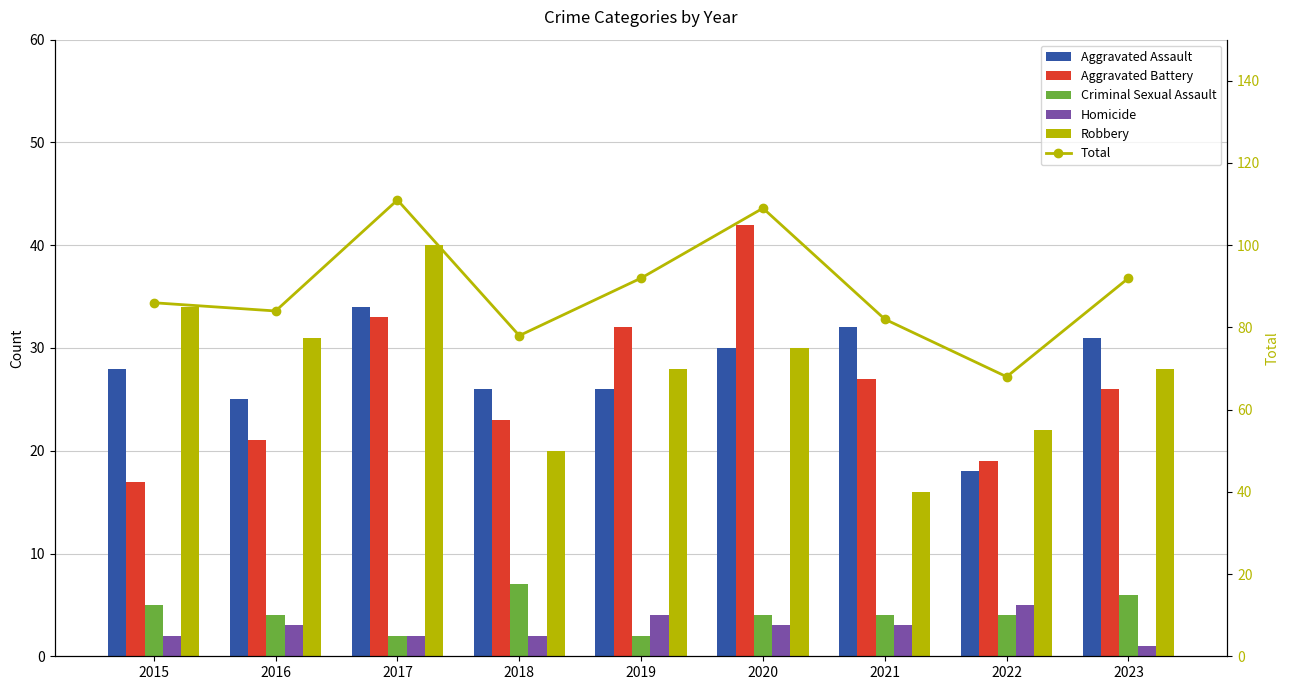

At which category is the sum across all series the highest?

2017